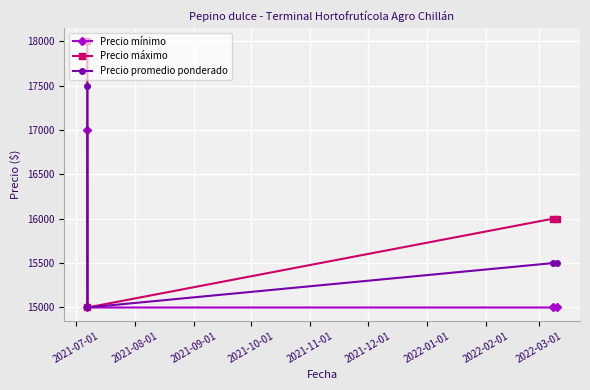

True or false: Precio promedio ponderado has more than 2 points higher than both neighbors.

False